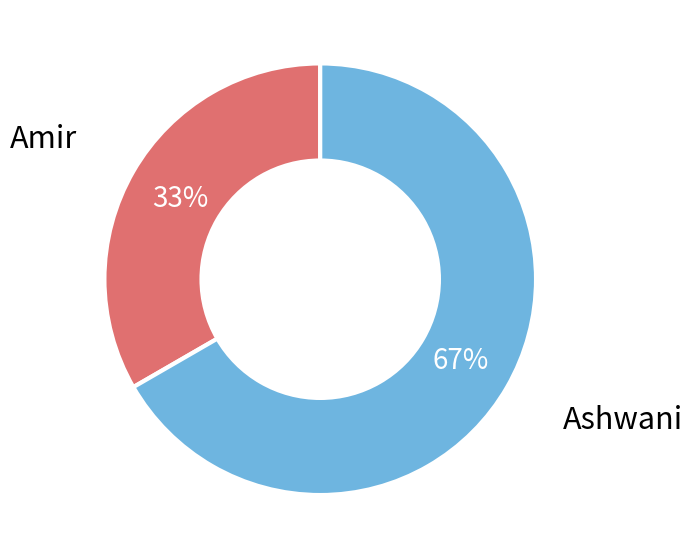

Is there any slice that represents more than half of the pie?

Yes